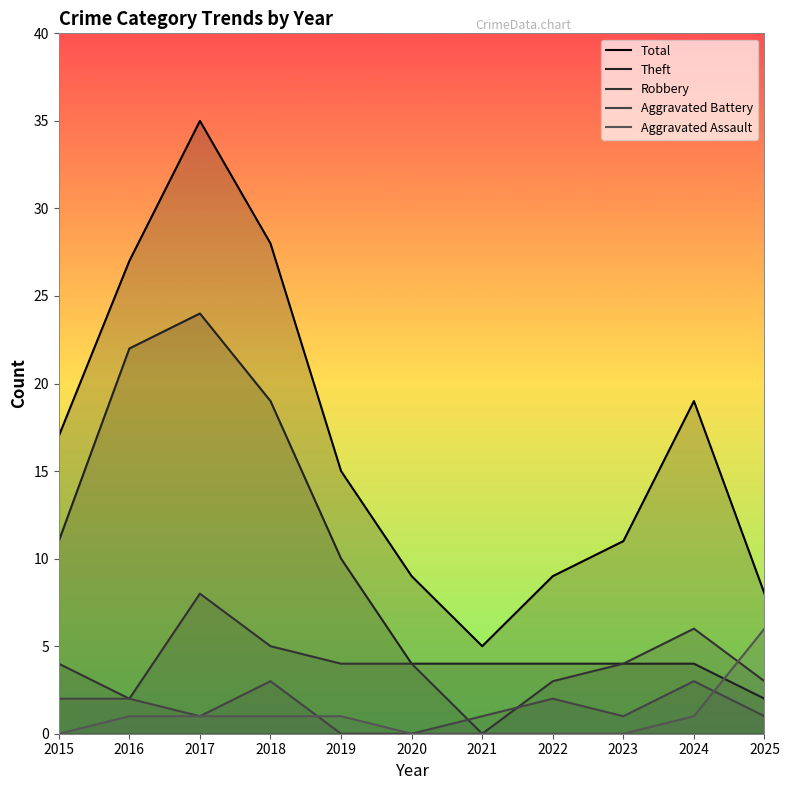

How many series are shown in this chart?

5